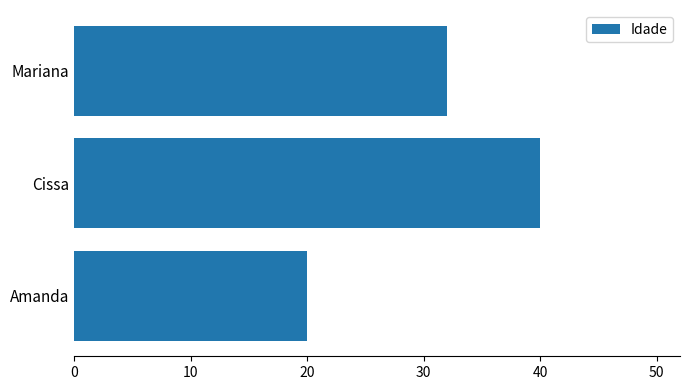

Between Mariana and Cissa, which is larger?

Cissa